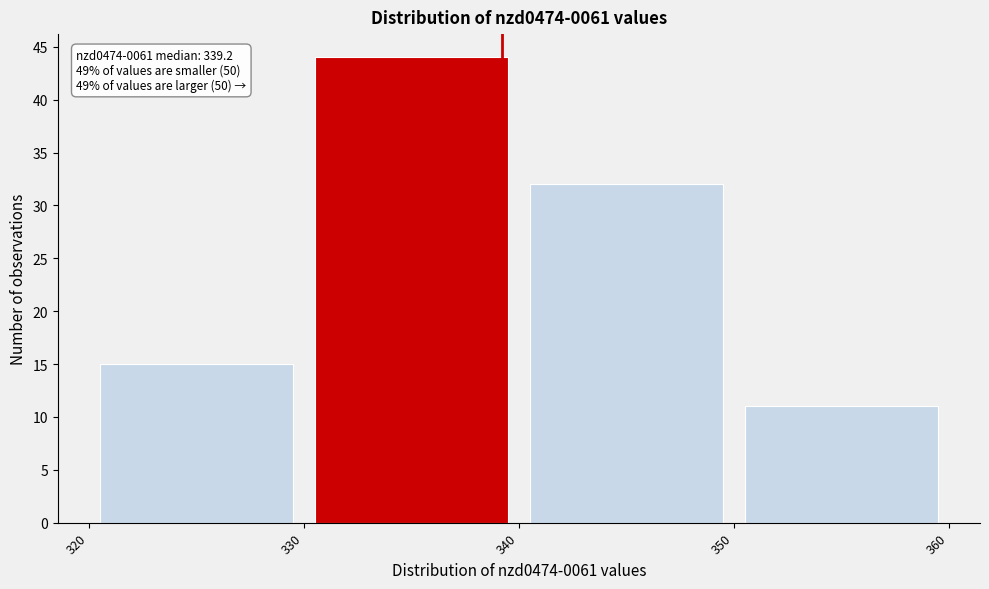

Which range on the x-axis has the tallest bar?

330 to 340